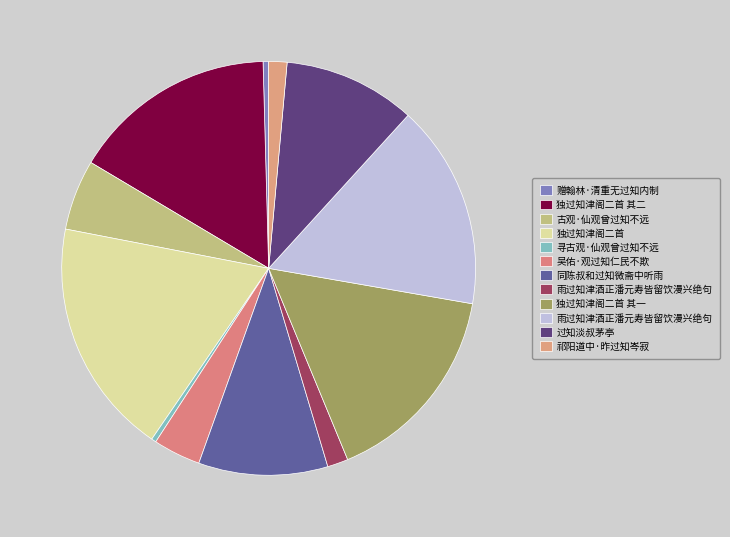

Count the number of slices in the pie.

12